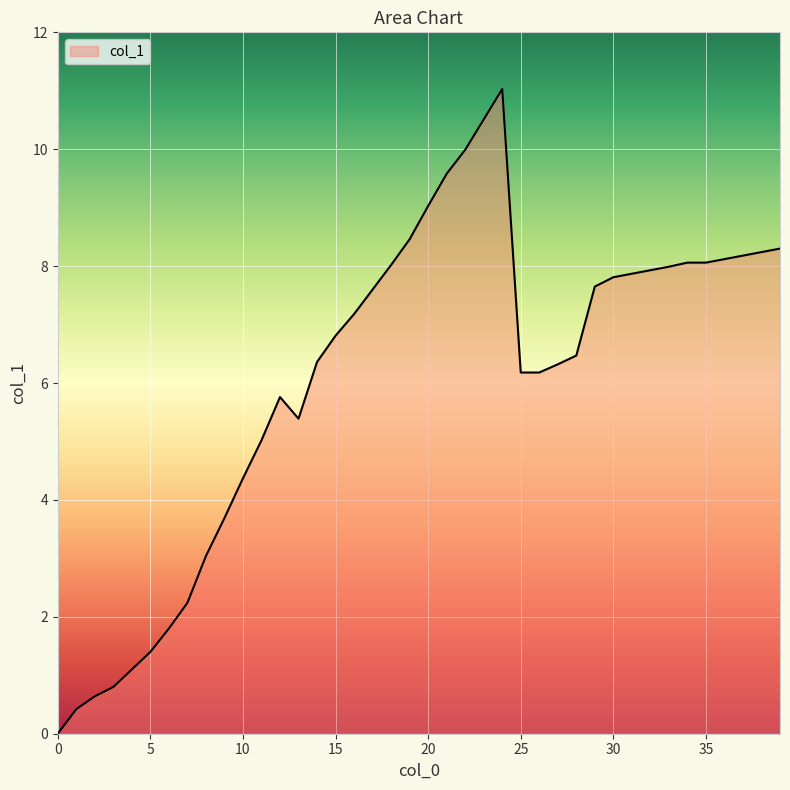

What is the maximum value shown in the chart?

11.0